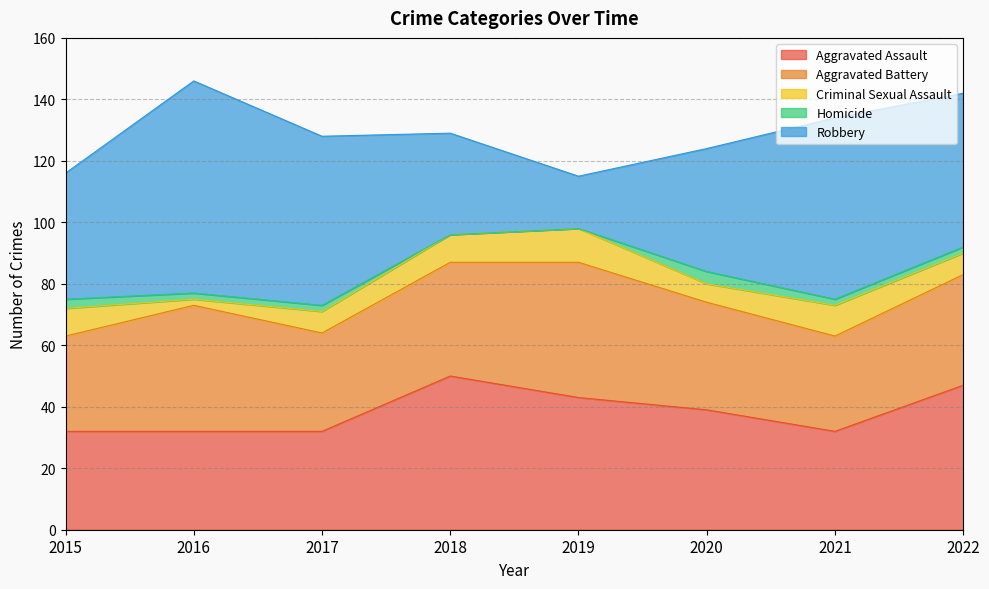

Which series has the largest range (max minus min)?

Robbery